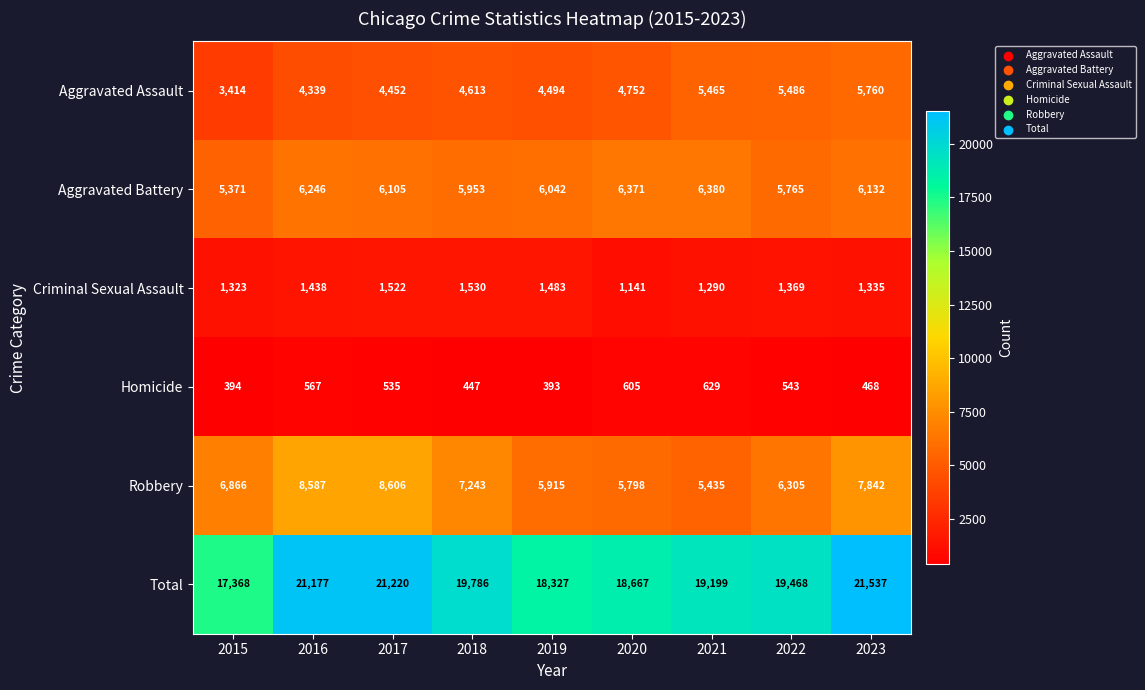

Is the value of Robbery at 2018 greater than the value of Homicide at 2015?

Yes